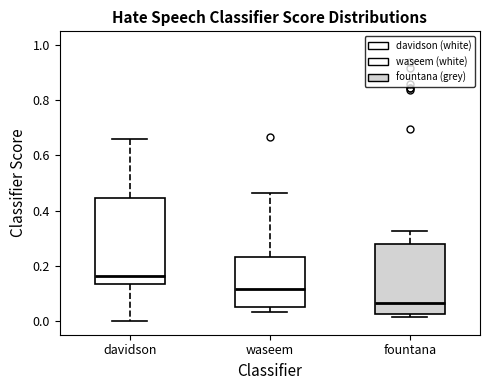

Where is the upper edge of the box for davidson on the y-axis? The values are not printed on the chart, so give them approximately, as read against the axis.

0.44